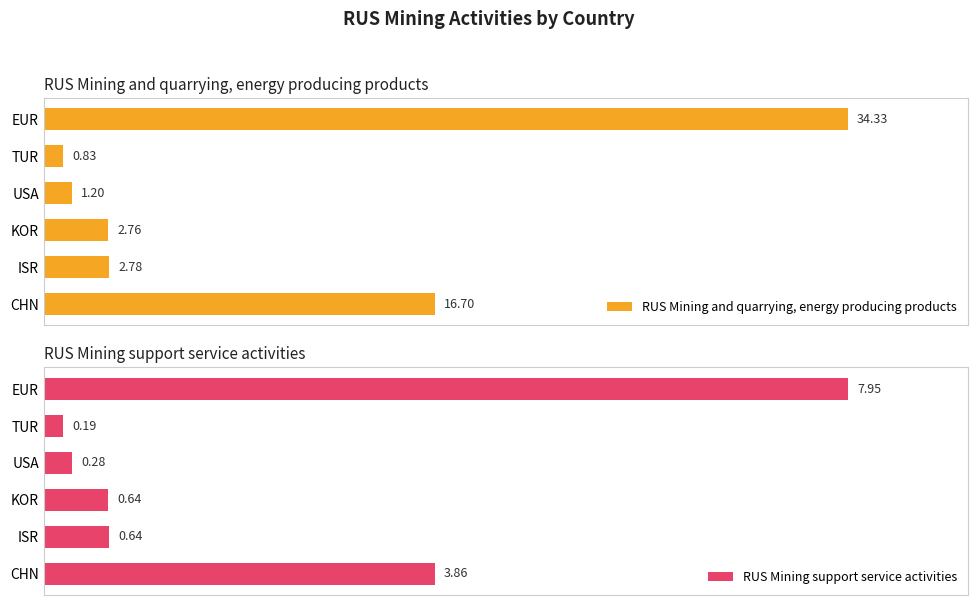

What is the sum of all RUS Mining support service activities values?

13.6